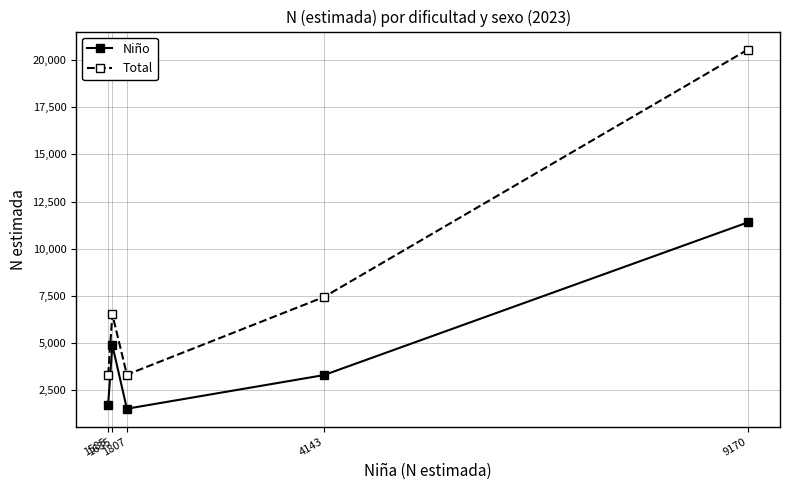

How many data points in Total are less than 6515?

2